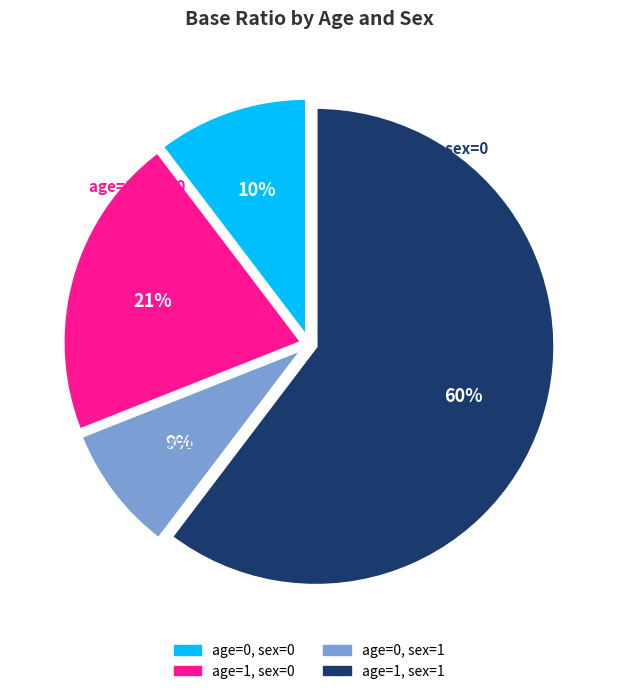

What is the total percentage of age=0, sex=1 and age=1, sex=0?

29.3%